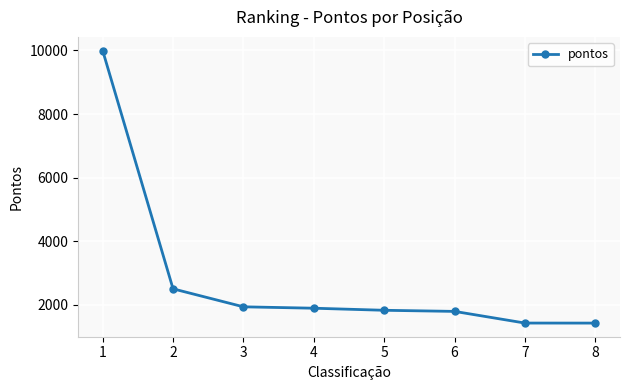

What is the change in value from 5 to 7?

-402